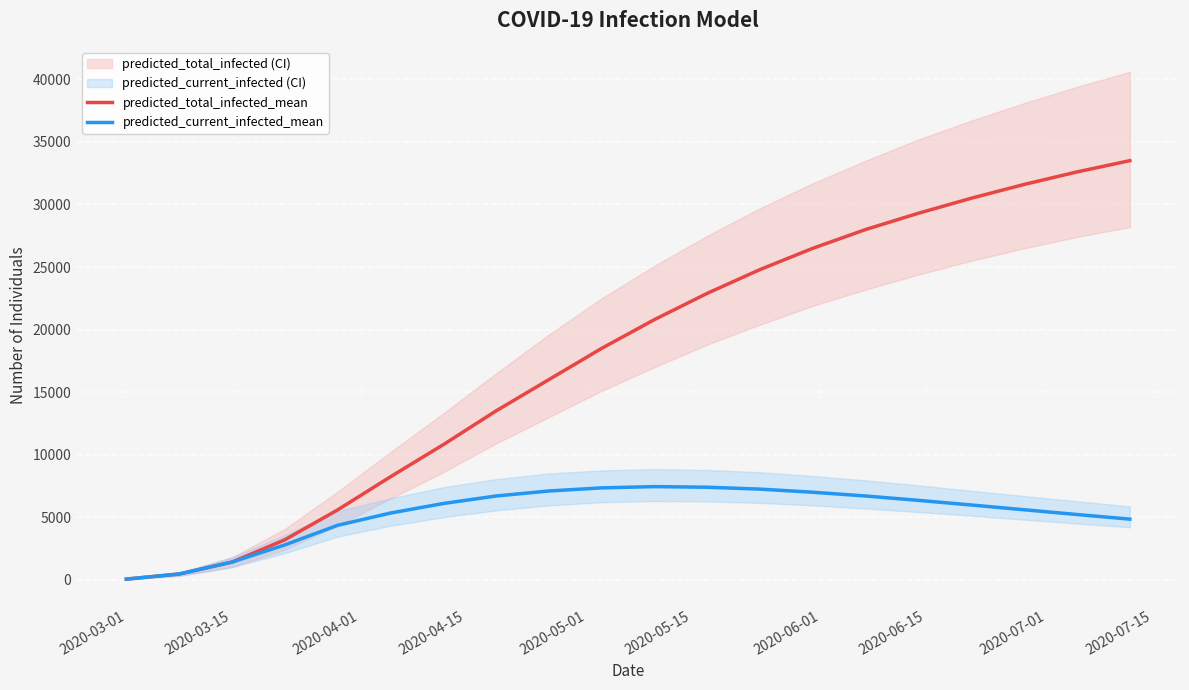

What is the highest value of the predicted_current_infected_mean series?

7450